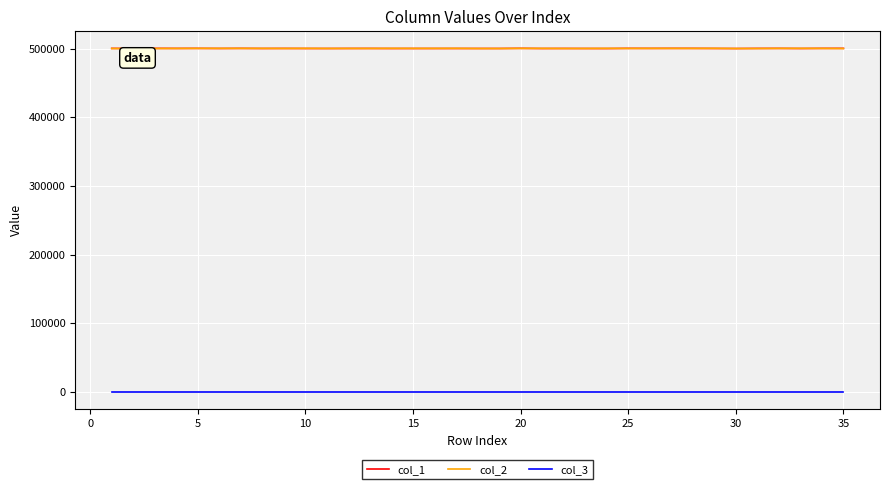

At how many categories does at least one series exceed 330493?

35